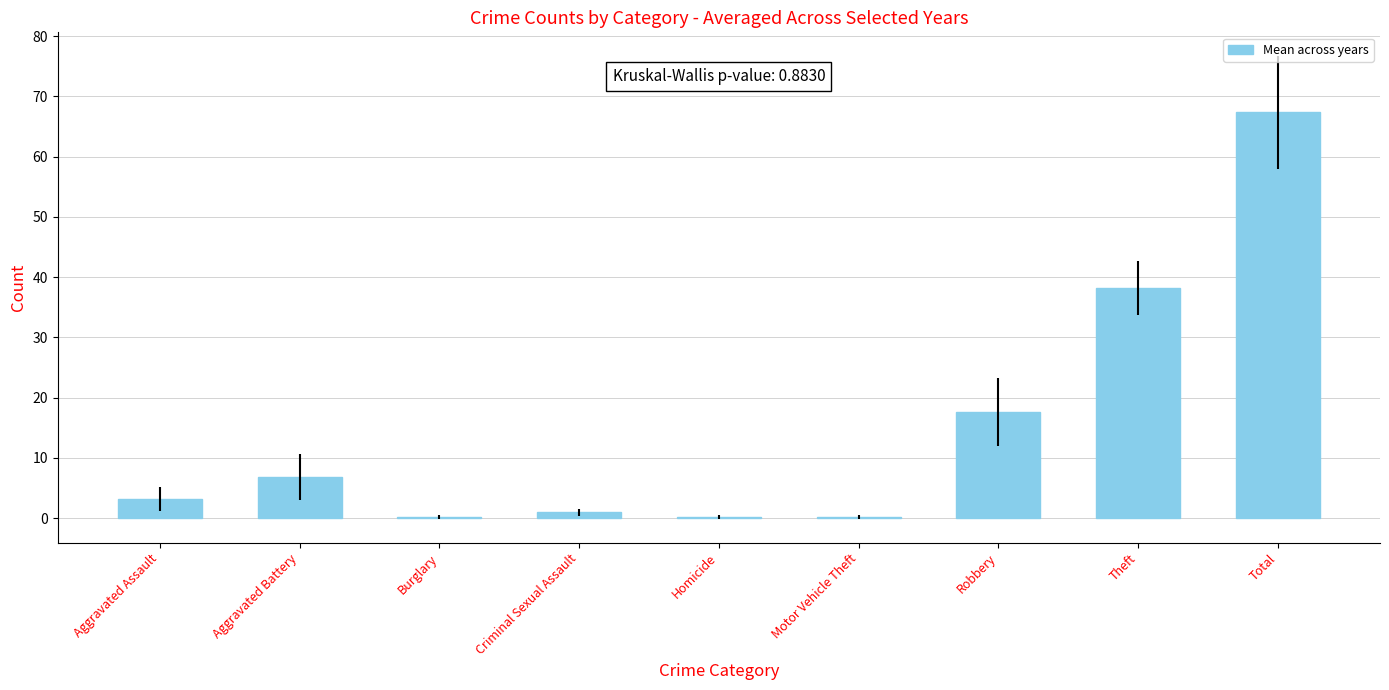

Between Burglary and Total, which is larger?

Total